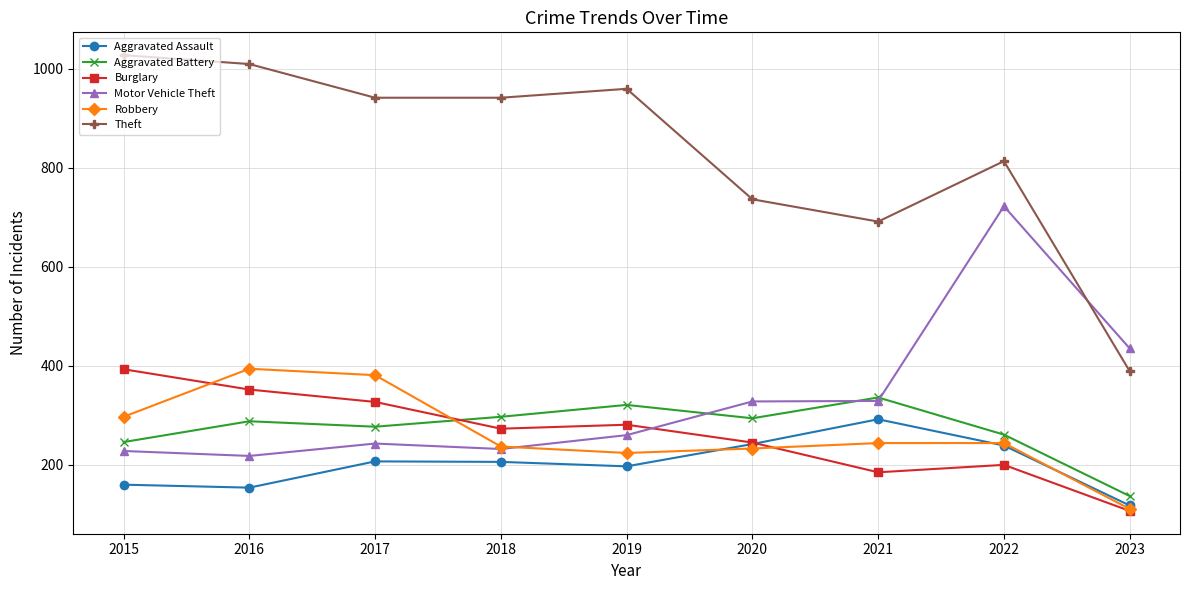

Between 2016 and 2018, which series saw the biggest shift?

Robbery